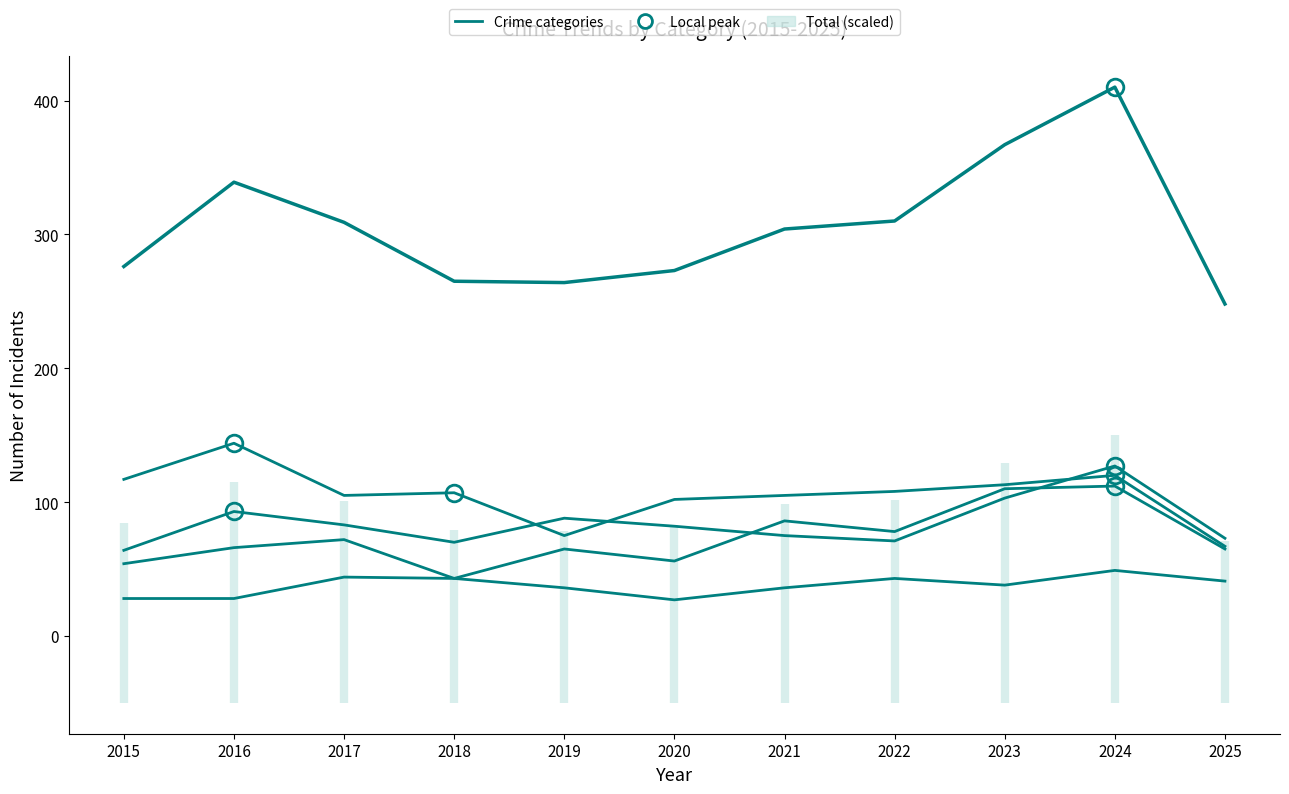

How many values in the Aggravated Battery series are below 82?

5